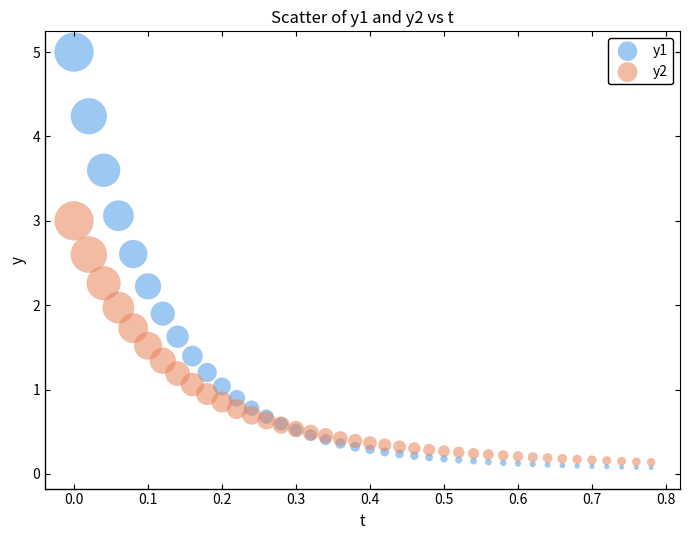

What are all the series names shown in the legend?

y1, y2